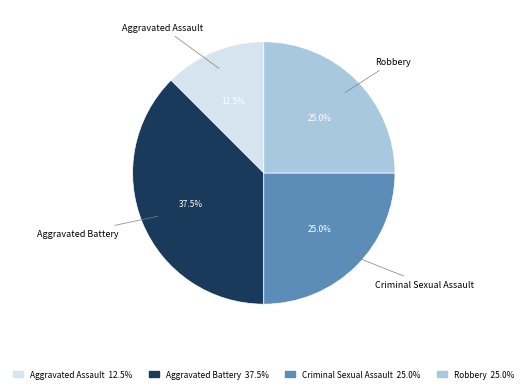

Does Aggravated Assault account for over 50% of the chart?

No